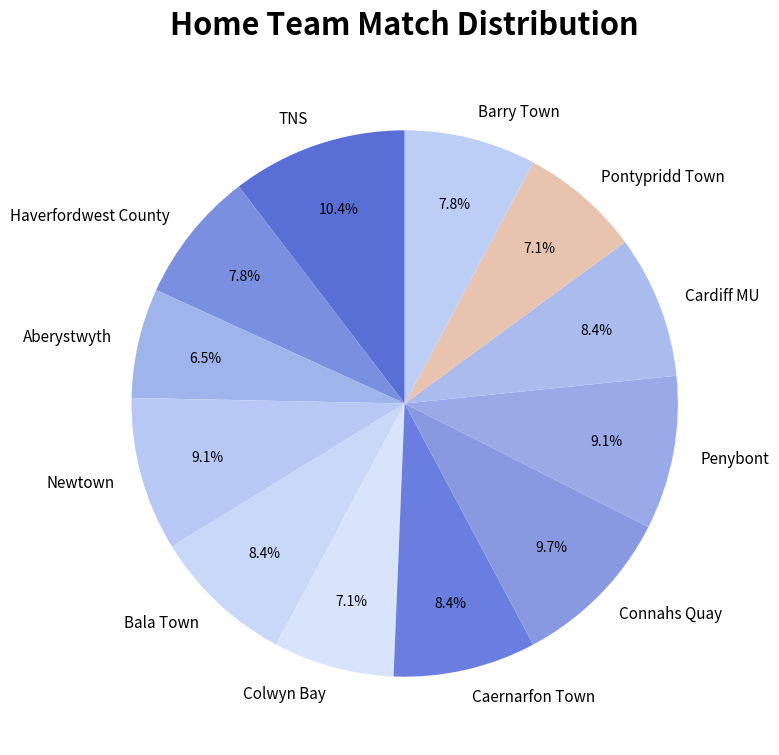

Which category has the biggest portion of the pie?

TNS